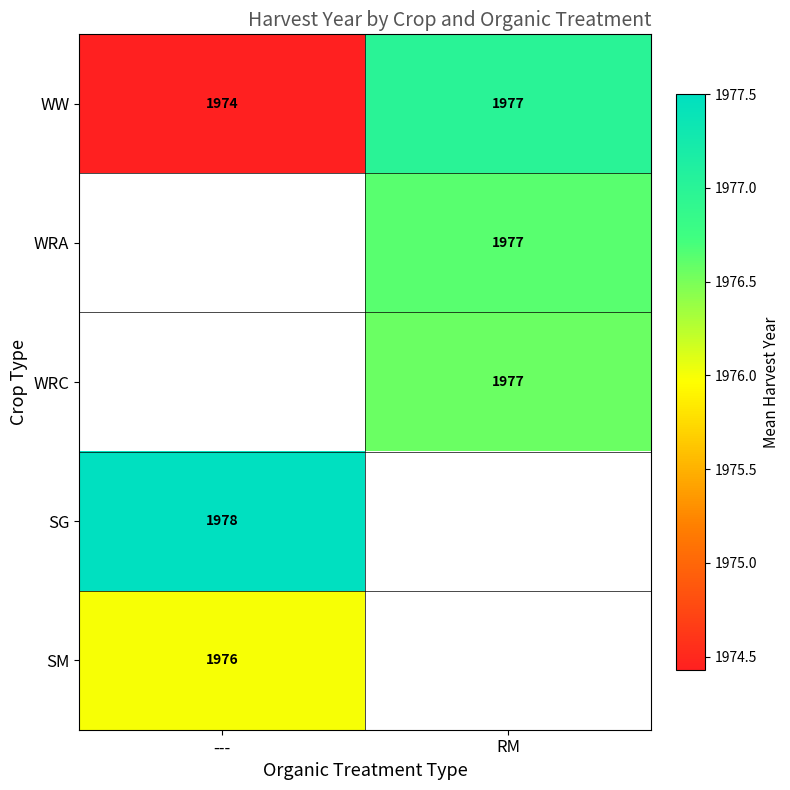

Which series changed the most between --- and RM?

WW